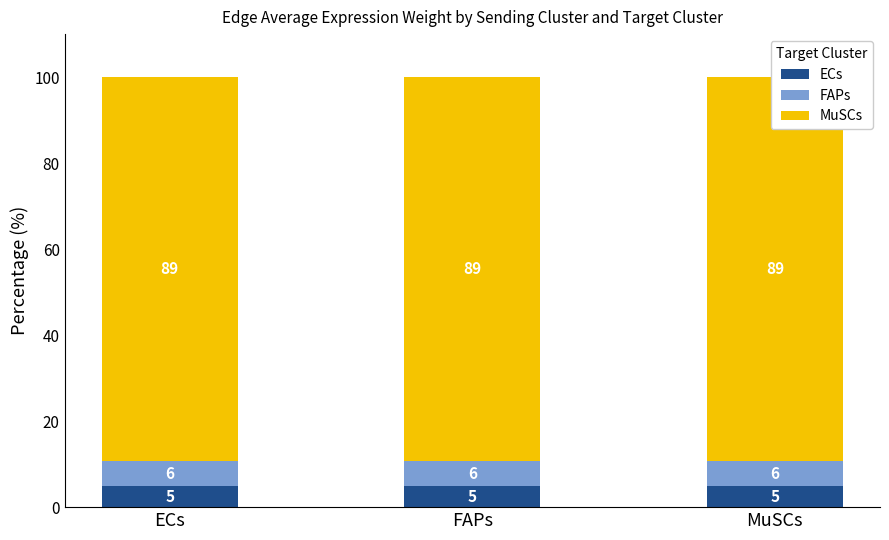

How many groups of bars are there?

3